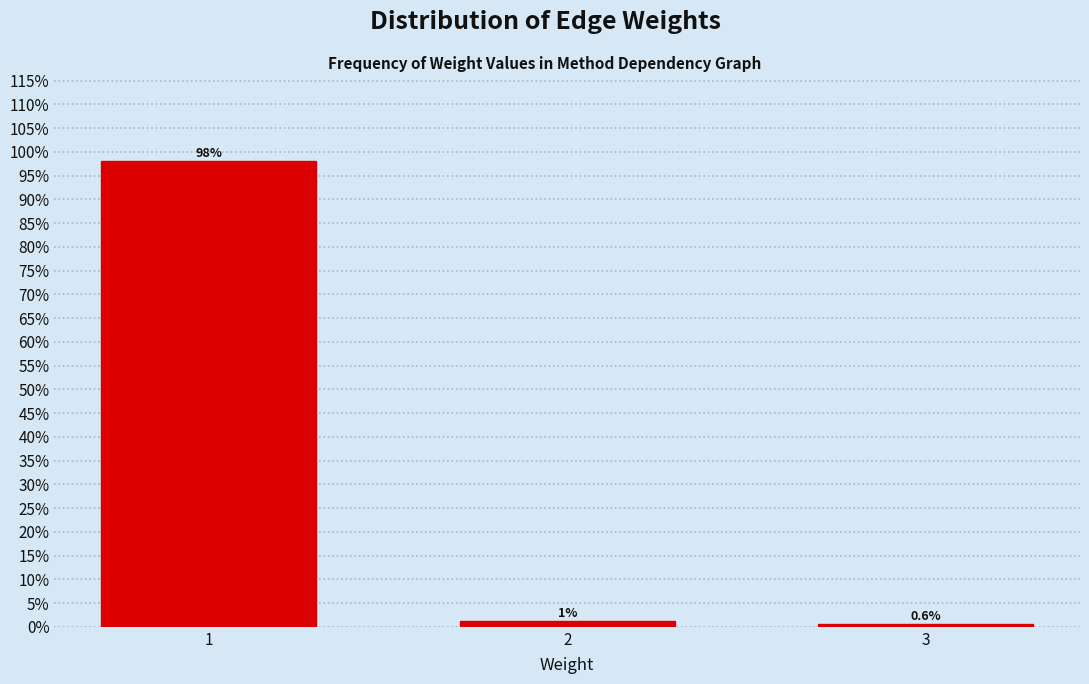

Rank the categories by value from lowest to highest.

3, 2, 1